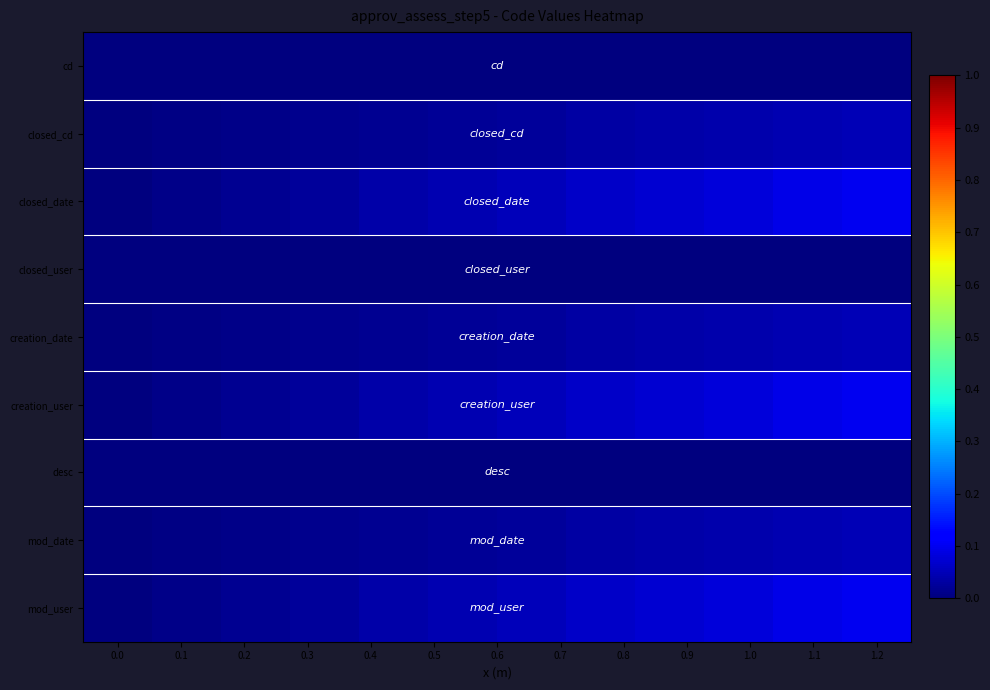

List the series in order of their peak value, lowest first.

cd, closed_user, desc, closed_cd, creation_date, mod_date, closed_date, creation_user, mod_user